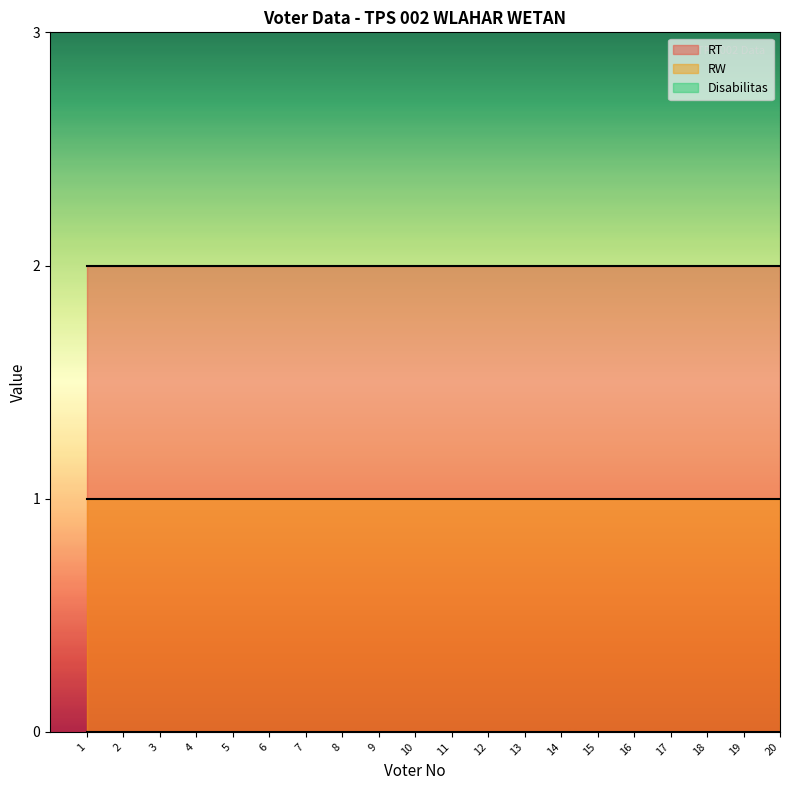

Reading right to left, list all the values displayed in this chart.

RT: 2	2	2	2	2	2	2	2	2	2	2	2	2	2	2	2	2	2	2	2
RW: 1	1	1	1	1	1	1	1	1	1	1	1	1	1	1	1	1	1	1	1
Disabilitas: 0	0	0	0	0	0	0	0	0	0	0	0	0	0	0	0	0	0	0	0